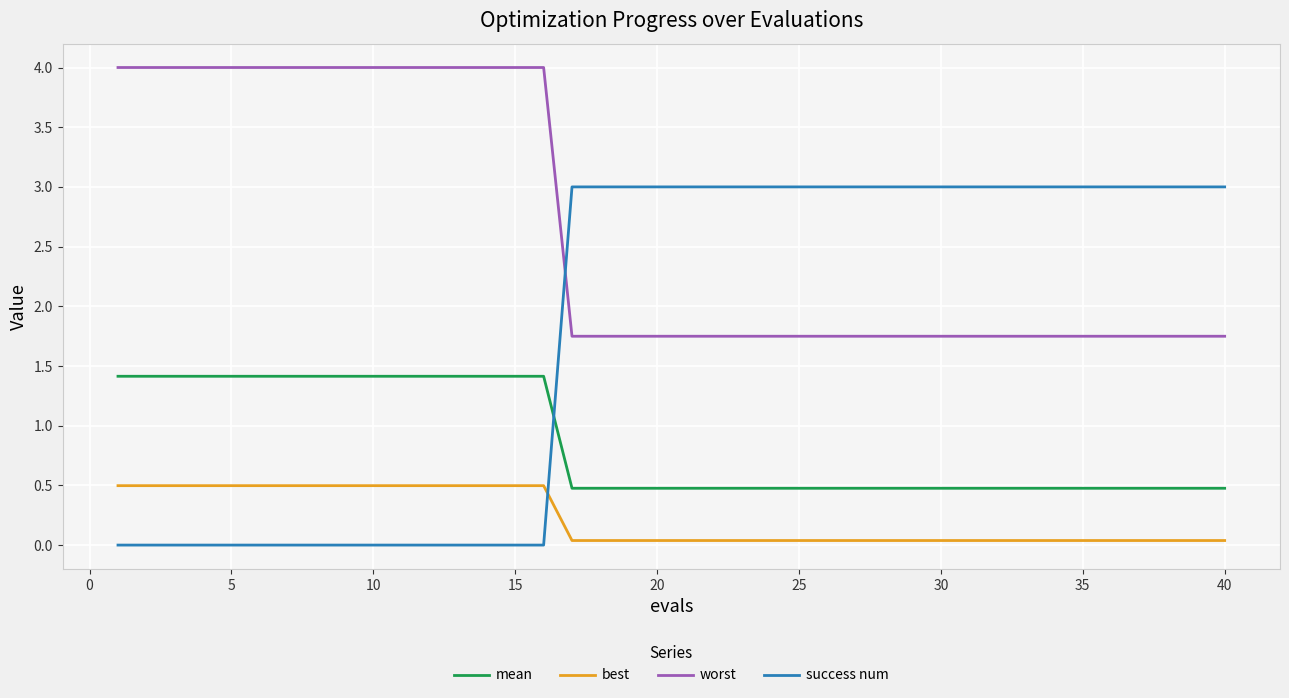

Which series has the largest total across all categories?

worst